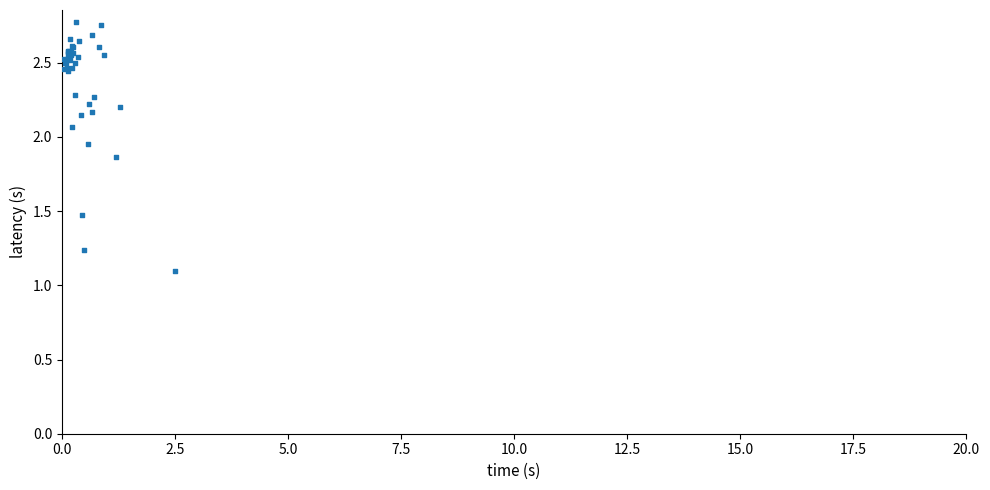

What Y value in the scatter plot is closest to 1?

1.1